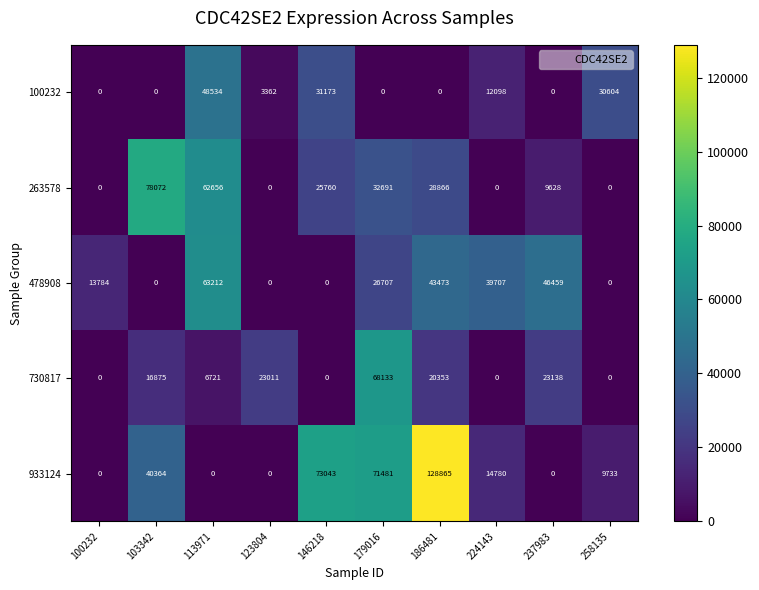

Rank the series by their maximum value, from lowest to highest.

100232, 478908, 730817, 263578, 933124